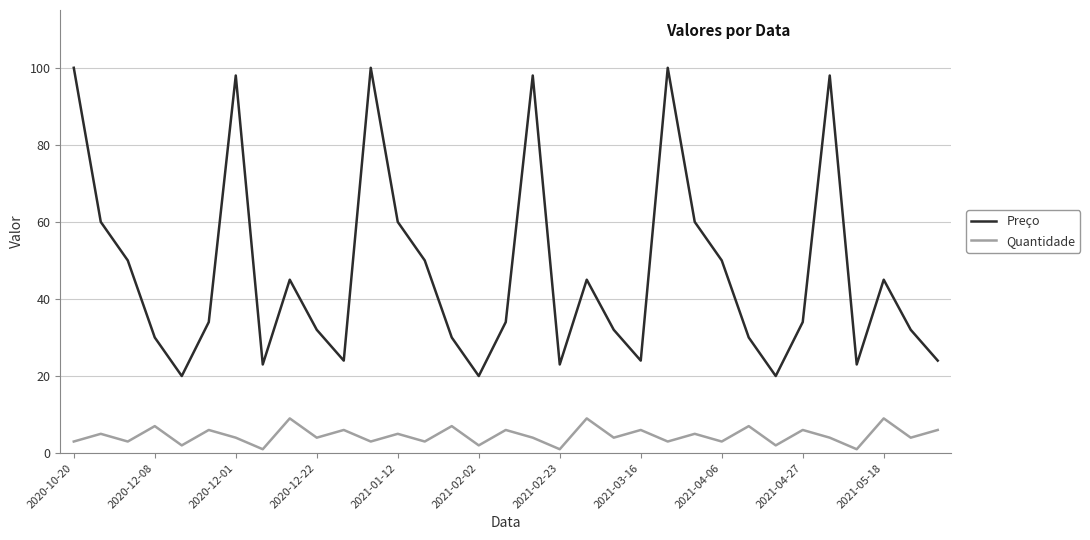

Does the chart have visible grid lines?

Yes